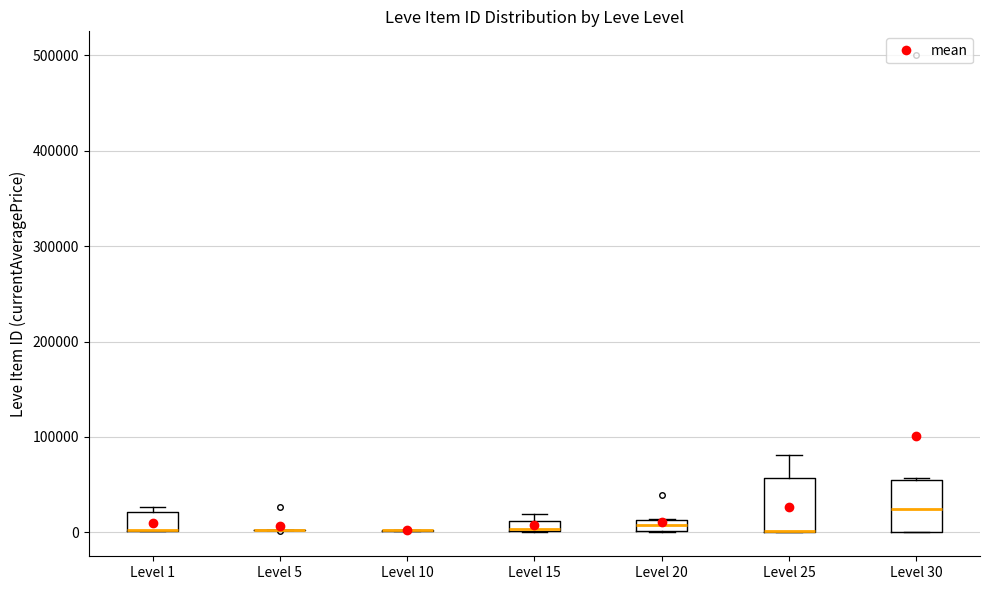

Where is the lower edge of the box for Level 15 on the y-axis? The values are not printed on the chart, so give them approximately, as read against the axis.

0